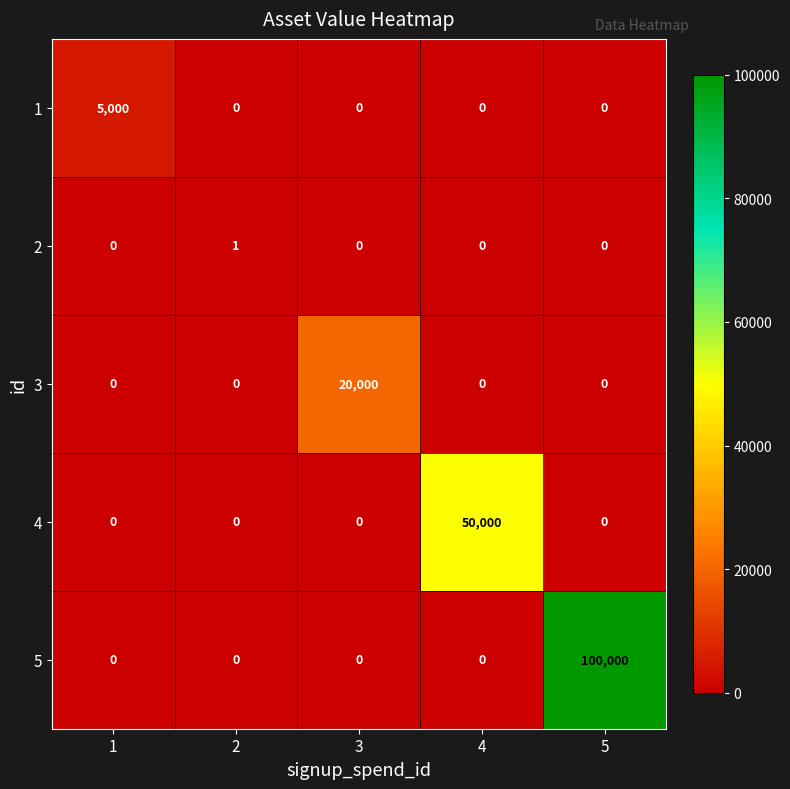

Is it true that 4 equals -22842 at 2?

False